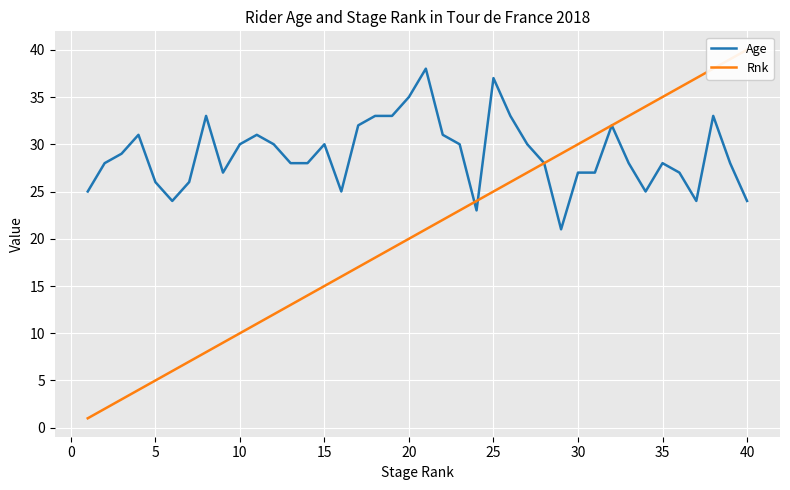

The value of Age at 10 is 40. True or false?

False